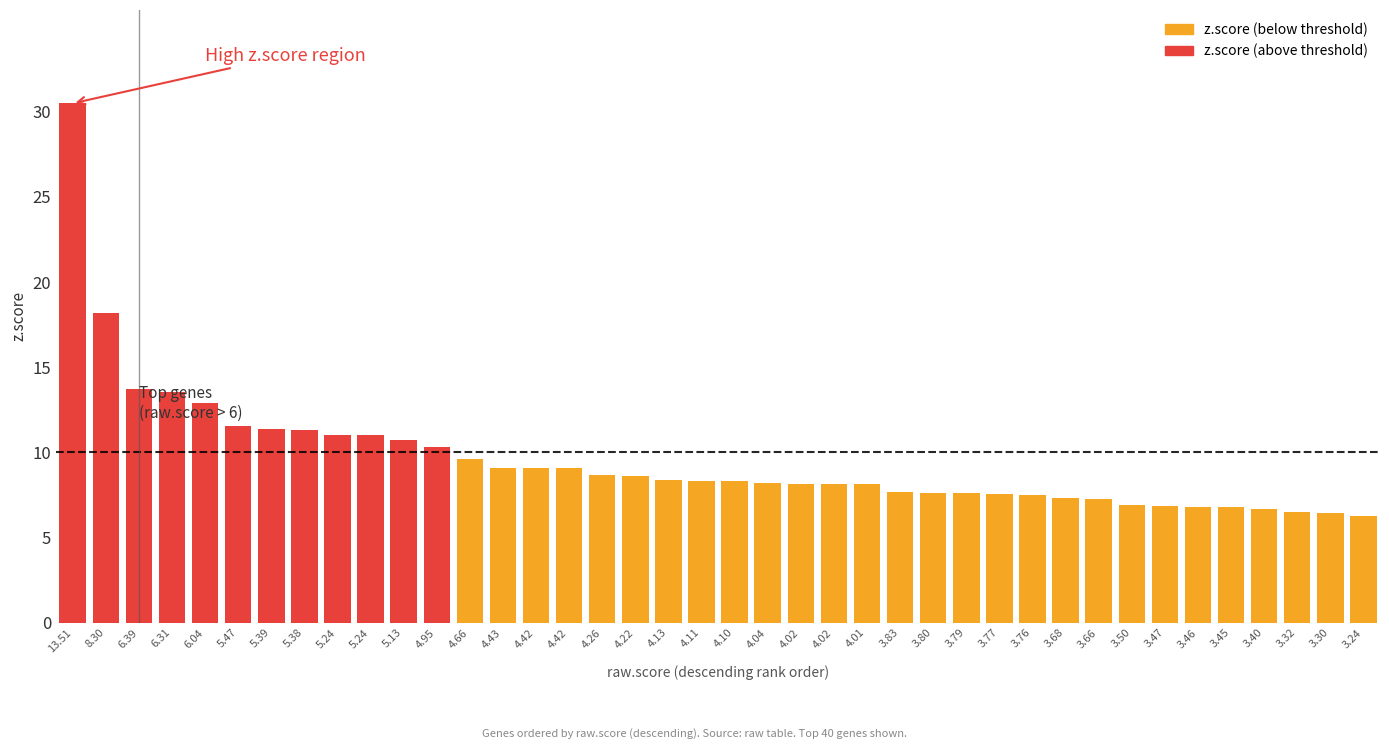

How many distinct data groups are displayed?

1